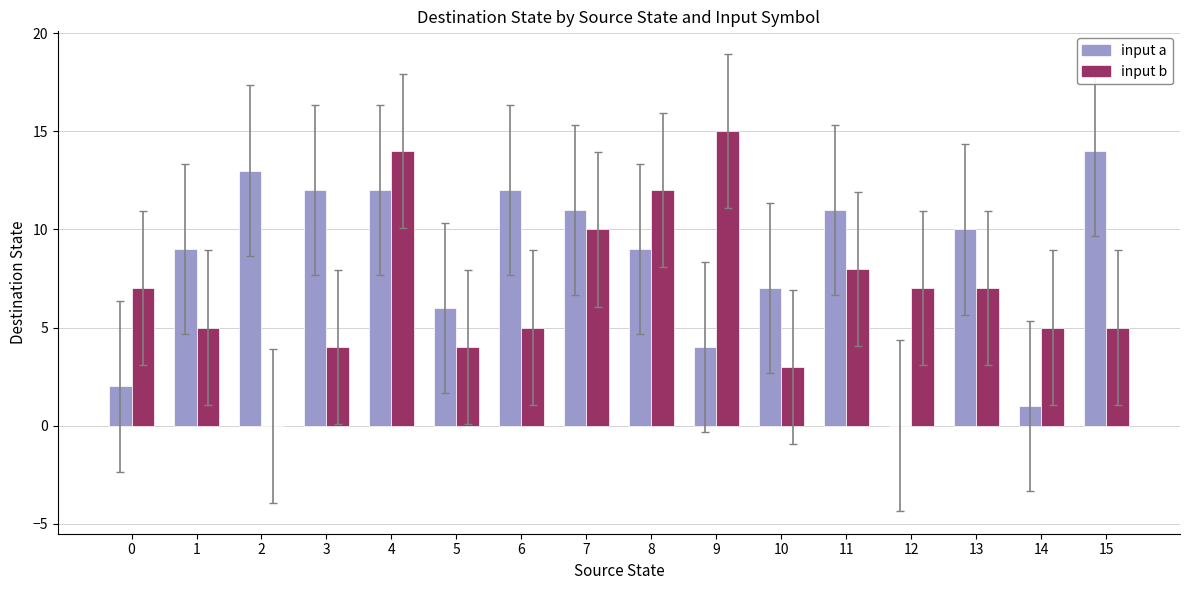

Which label corresponds to the largest value in the chart?

9